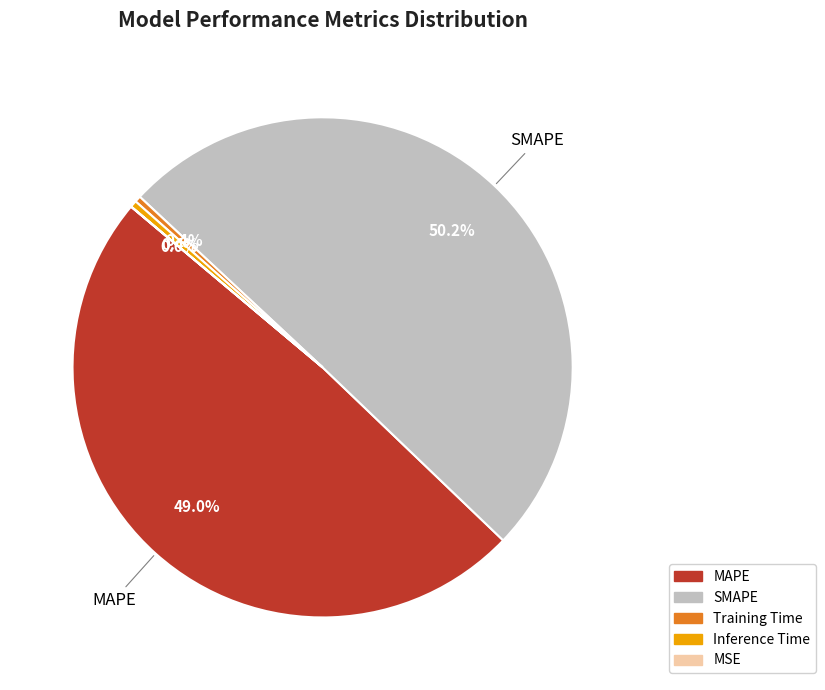

What percentage is NOT represented by Inference Time?

99.6%